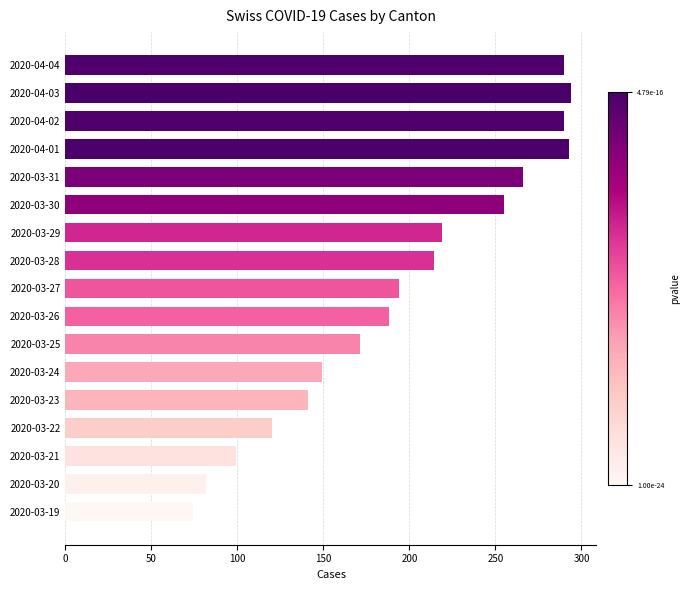

What is the minimum value shown in the chart?

74